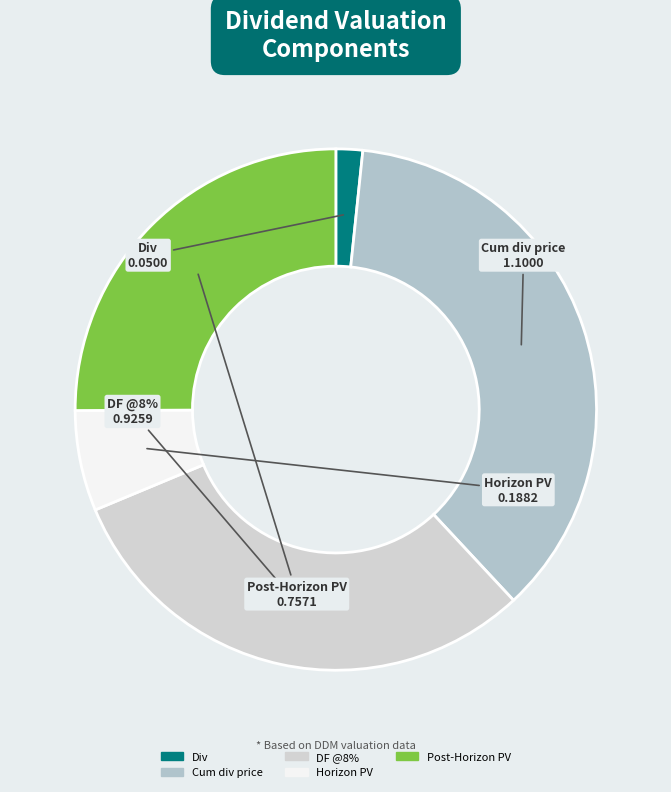

Is there a majority slice in this chart?

No